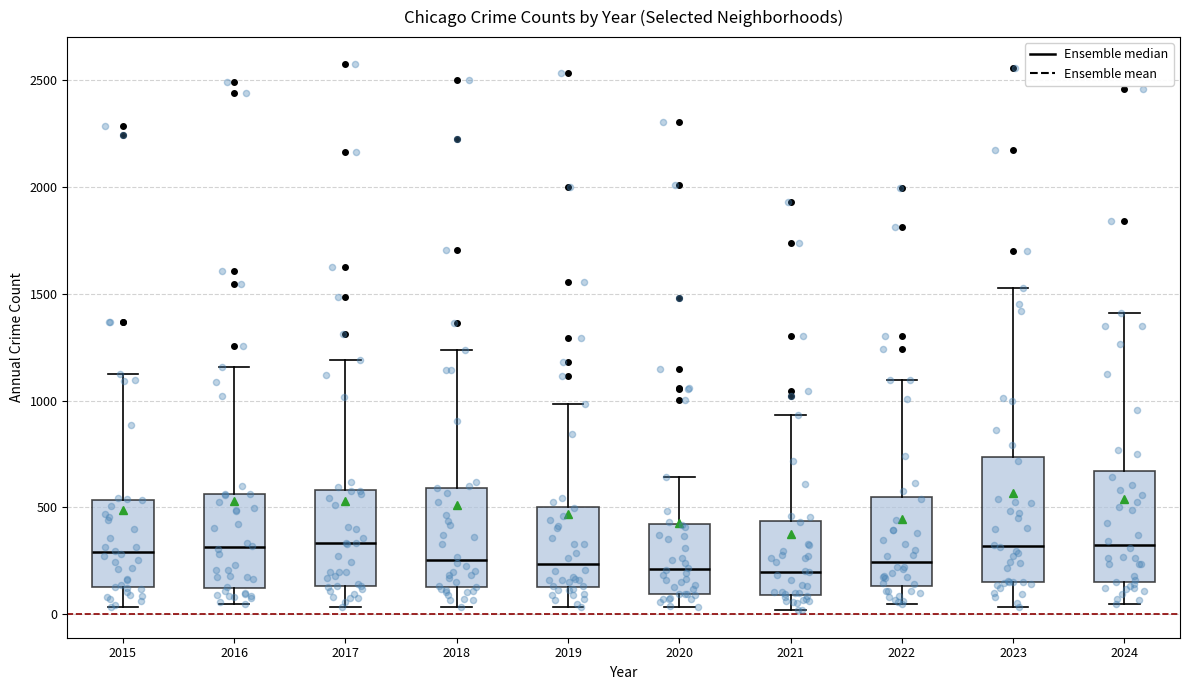

Reading left to right, transcribe this box plot: for each box, give where its median line is, the range the box spans, and where its two whiskers end, as read against the y-axis. The values are not printed on the chart, so give them approximately, as read against the axis.

2015: median 300, box 150 to 550, whiskers 50 to 1150
2016: median 300, box 100 to 550, whiskers 50 to 1150
2017: median 350, box 150 to 600, whiskers 50 to 1200
2018: median 250, box 150 to 600, whiskers 50 to 1250
2019: median 250, box 150 to 500, whiskers 50 to 1000
2020: median 200, box 100 to 400, whiskers 50 to 650
2021: median 200, box 100 to 450, whiskers 0 to 950
2022: median 250, box 150 to 550, whiskers 50 to 1100
2023: median 300, box 150 to 750, whiskers 50 to 1550
2024: median 350, box 150 to 650, whiskers 50 to 1400